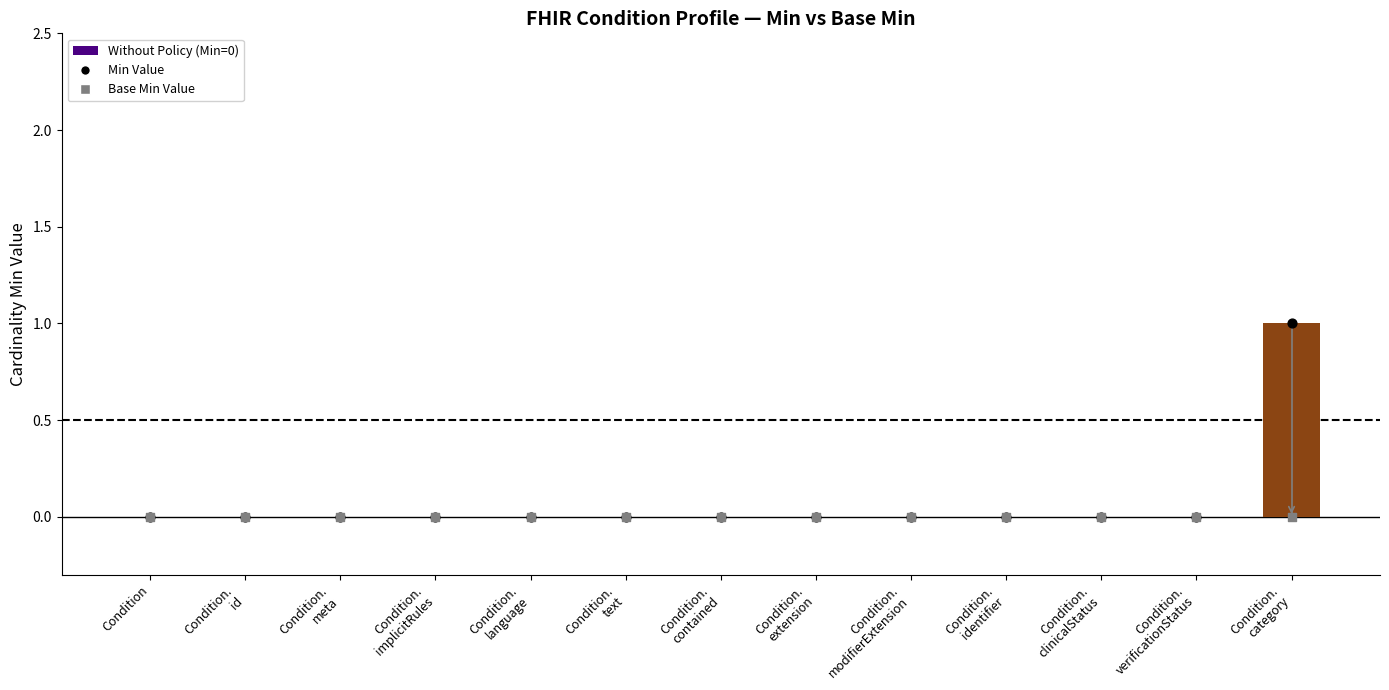

Which series contains the highest Y value?

Min